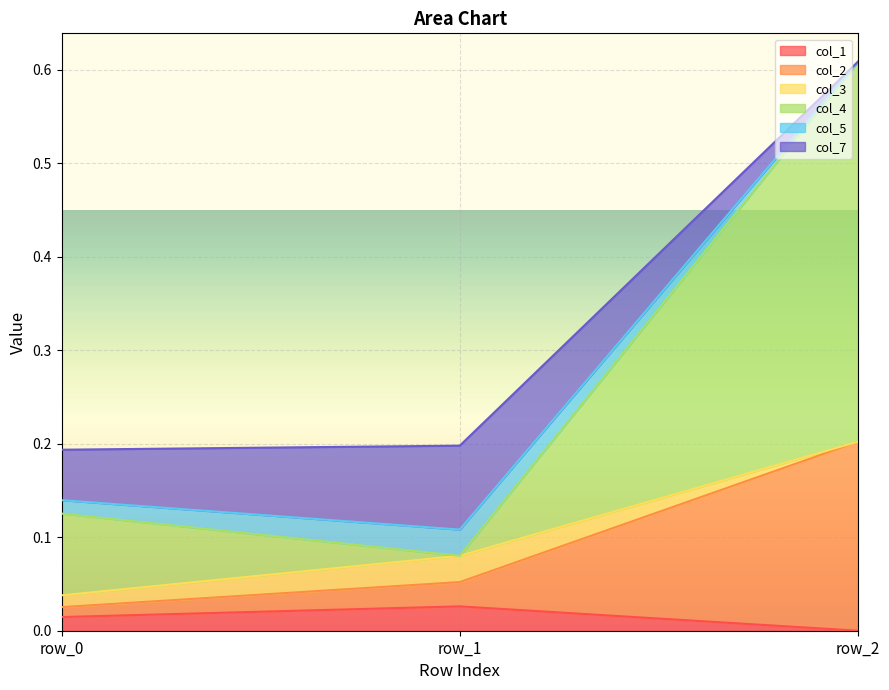

At which category is the sum across all series the highest?

row_2